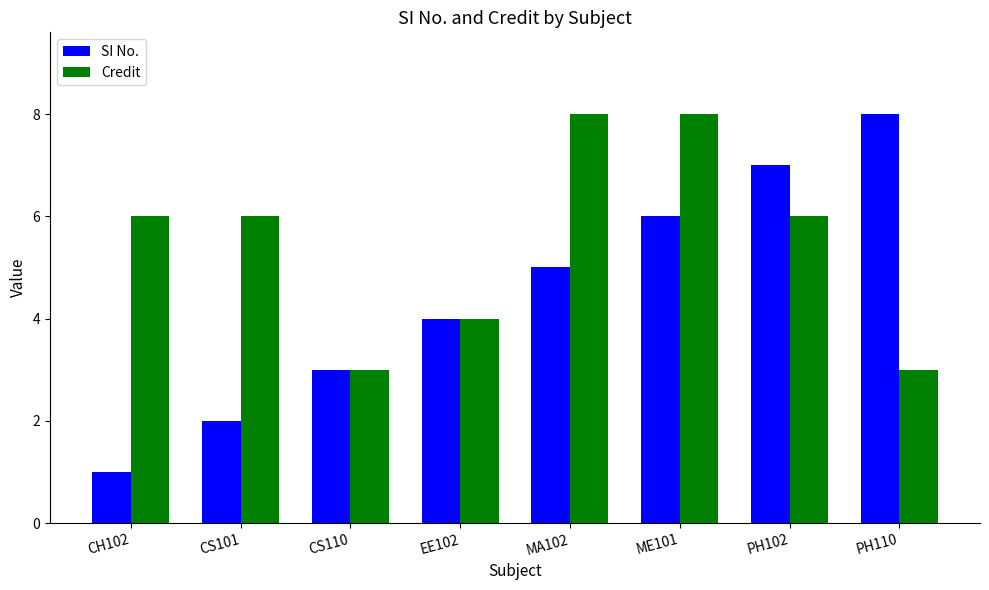

How many bars are there in each group?

2